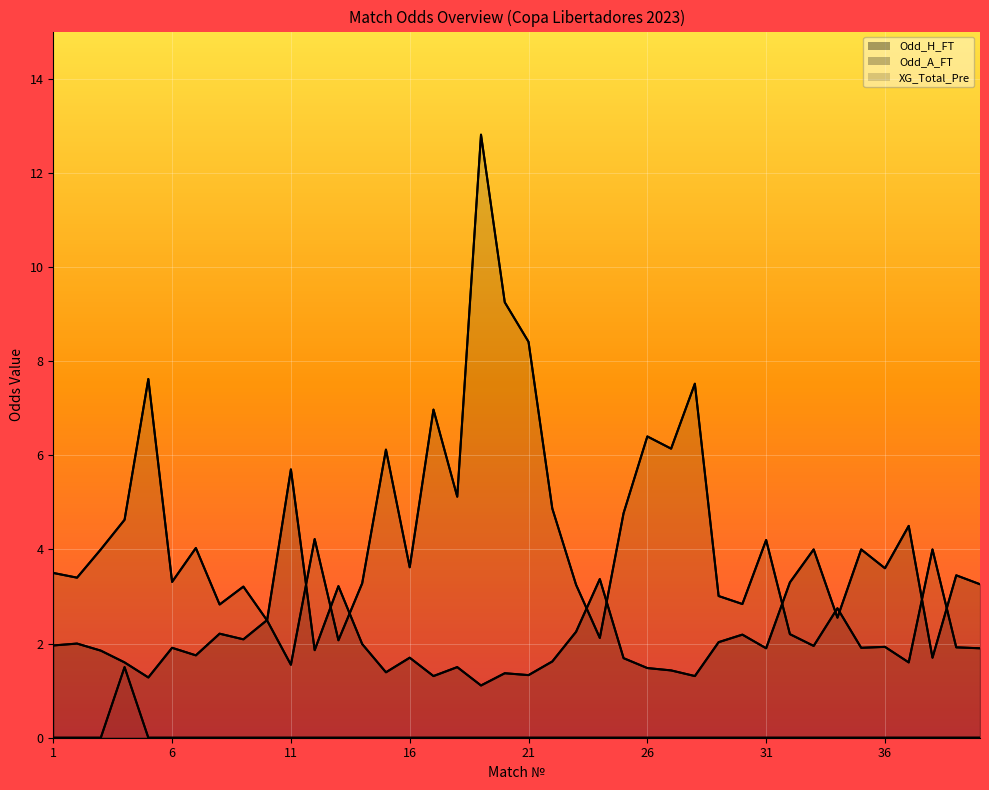

Which series has the largest total across all categories?

Odd_A_FT